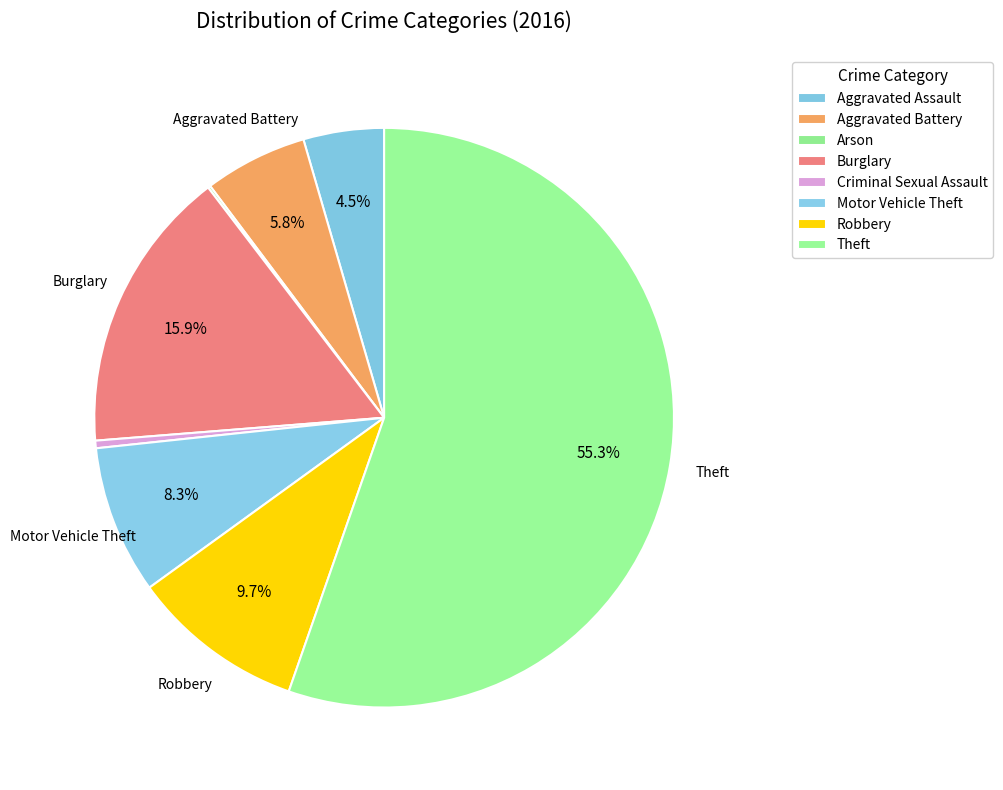

To the nearest percent, what is the combined percentage of Motor Vehicle Theft and Burglary?

24%